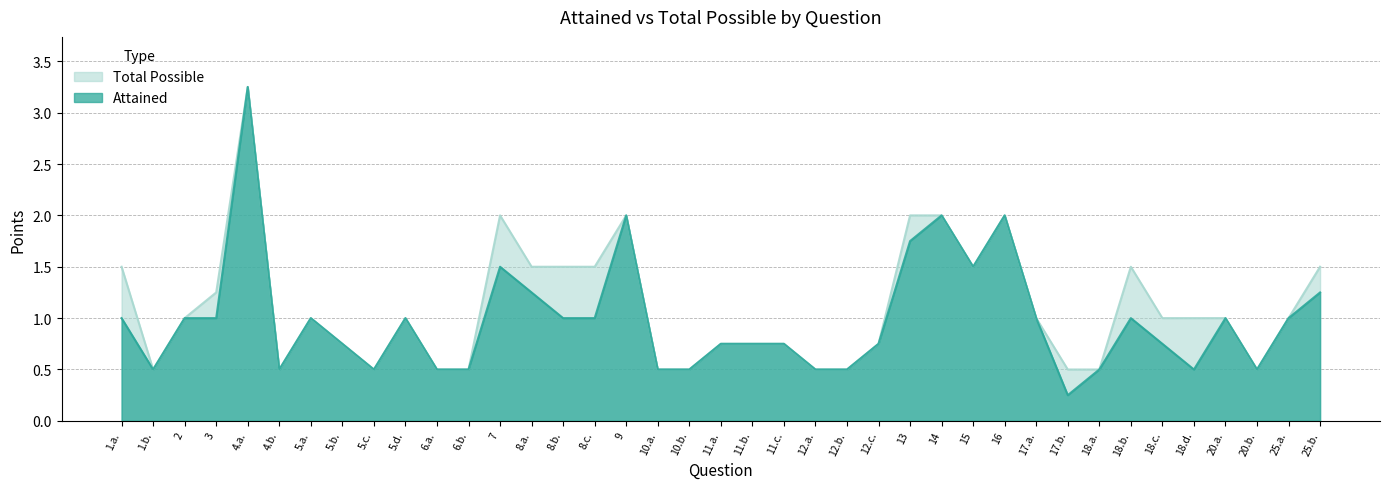

True or false: Total Possible has a value of 1.5 at 17.a..

False